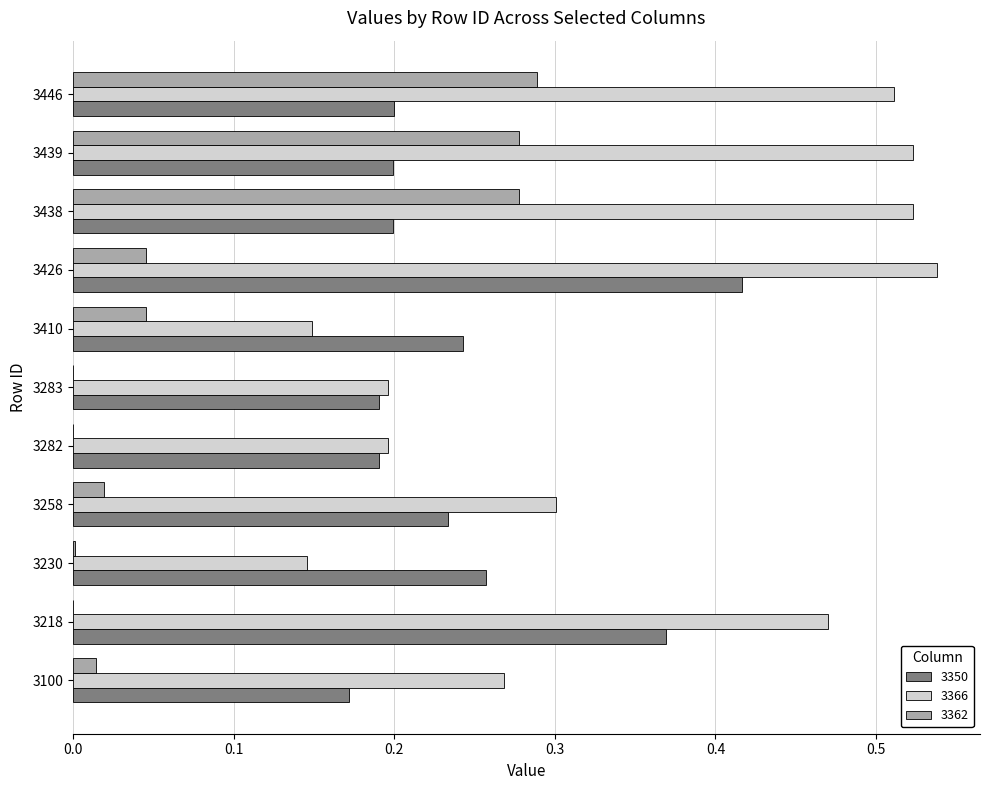

Which series changed the most between 3100 and 3258?

3350